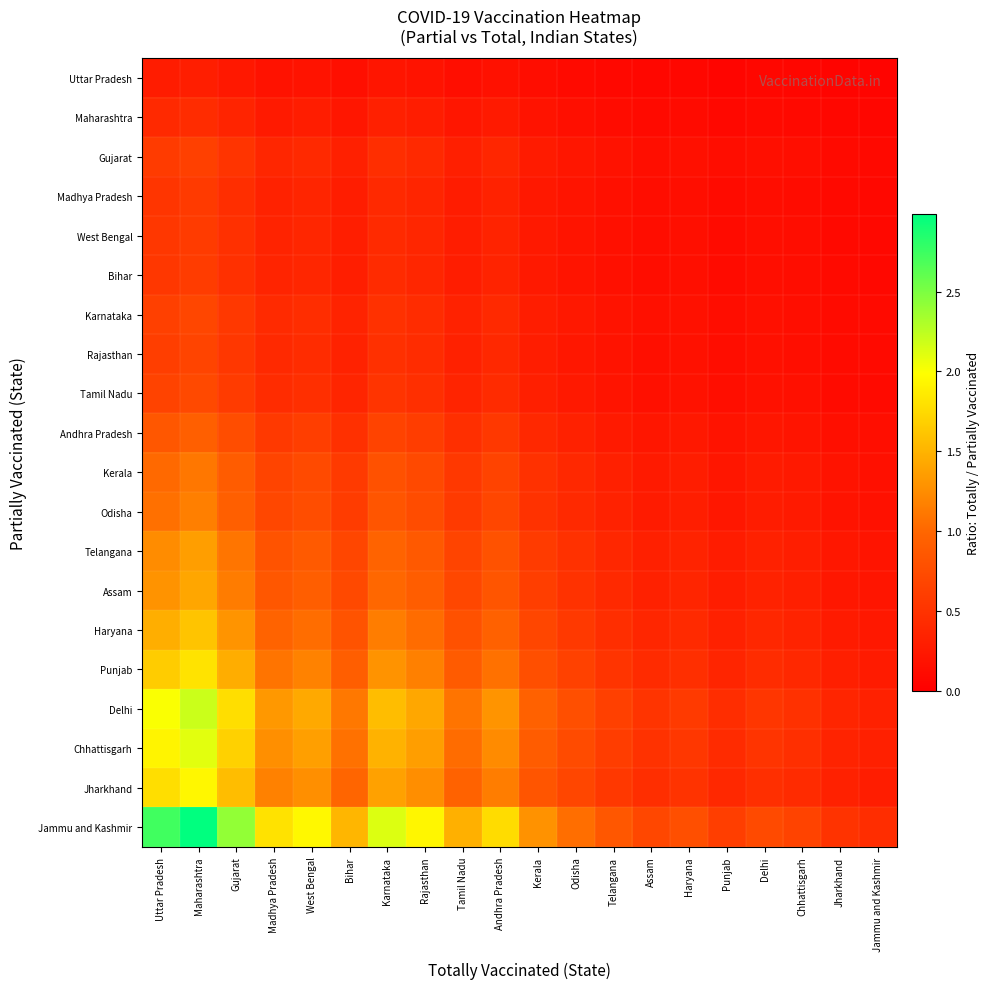

Reading left to right, list all the values displayed in this chart.

Uttar Pradesh: Uttar Pradesh=0.3	Maharashtra=0.3	Gujarat=0.2	Madhya Pradesh=0.2	West Bengal=0.2	Bihar=0.2	Karnataka=0.2	Rajasthan=0.2	Tamil Nadu=0.1	Andhra Pradesh=0.2	Kerala=0.1	Odisha=0.1	Telangana=0.1	Assam=0.1	Haryana=0.1	Punjab=0.1	Delhi=0.1	Chhattisgarh=0.1	Jharkhand=0.1	Jammu and Kashmir=0.0
Maharashtra: Uttar Pradesh=0.4	Maharashtra=0.4	Gujarat=0.4	Madhya Pradesh=0.3	West Bengal=0.3	Bihar=0.2	Karnataka=0.3	Rajasthan=0.3	Tamil Nadu=0.2	Andhra Pradesh=0.3	Kerala=0.2	Odisha=0.2	Telangana=0.1	Assam=0.1	Haryana=0.1	Punjab=0.1	Delhi=0.1	Chhattisgarh=0.1	Jharkhand=0.1	Jammu and Kashmir=0.1
Gujarat: Uttar Pradesh=0.6	Maharashtra=0.6	Gujarat=0.5	Madhya Pradesh=0.4	West Bengal=0.4	Bihar=0.3	Karnataka=0.5	Rajasthan=0.4	Tamil Nadu=0.3	Andhra Pradesh=0.4	Kerala=0.3	Odisha=0.2	Telangana=0.2	Assam=0.1	Haryana=0.2	Punjab=0.1	Delhi=0.2	Chhattisgarh=0.1	Jharkhand=0.1	Jammu and Kashmir=0.1
Madhya Pradesh: Uttar Pradesh=0.5	Maharashtra=0.6	Gujarat=0.5	Madhya Pradesh=0.3	West Bengal=0.4	Bihar=0.3	Karnataka=0.4	Rajasthan=0.4	Tamil Nadu=0.3	Andhra Pradesh=0.3	Kerala=0.2	Odisha=0.2	Telangana=0.2	Assam=0.1	Haryana=0.1	Punjab=0.1	Delhi=0.1	Chhattisgarh=0.1	Jharkhand=0.1	Jammu and Kashmir=0.1
West Bengal: Uttar Pradesh=0.5	Maharashtra=0.6	Gujarat=0.5	Madhya Pradesh=0.4	West Bengal=0.4	Bihar=0.3	Karnataka=0.4	Rajasthan=0.4	Tamil Nadu=0.3	Andhra Pradesh=0.3	Kerala=0.3	Odisha=0.2	Telangana=0.2	Assam=0.1	Haryana=0.2	Punjab=0.1	Delhi=0.1	Chhattisgarh=0.1	Jharkhand=0.1	Jammu and Kashmir=0.1
Bihar: Uttar Pradesh=0.5	Maharashtra=0.6	Gujarat=0.5	Madhya Pradesh=0.4	West Bengal=0.4	Bihar=0.3	Karnataka=0.4	Rajasthan=0.4	Tamil Nadu=0.3	Andhra Pradesh=0.3	Kerala=0.3	Odisha=0.2	Telangana=0.2	Assam=0.1	Haryana=0.2	Punjab=0.1	Delhi=0.1	Chhattisgarh=0.1	Jharkhand=0.1	Jammu and Kashmir=0.1
Karnataka: Uttar Pradesh=0.6	Maharashtra=0.7	Gujarat=0.6	Madhya Pradesh=0.4	West Bengal=0.4	Bihar=0.3	Karnataka=0.5	Rajasthan=0.4	Tamil Nadu=0.3	Andhra Pradesh=0.4	Kerala=0.3	Odisha=0.2	Telangana=0.2	Assam=0.2	Haryana=0.2	Punjab=0.1	Delhi=0.2	Chhattisgarh=0.2	Jharkhand=0.1	Jammu and Kashmir=0.1
Rajasthan: Uttar Pradesh=0.6	Maharashtra=0.7	Gujarat=0.5	Madhya Pradesh=0.4	West Bengal=0.4	Bihar=0.3	Karnataka=0.5	Rajasthan=0.4	Tamil Nadu=0.3	Andhra Pradesh=0.4	Kerala=0.3	Odisha=0.2	Telangana=0.2	Assam=0.2	Haryana=0.2	Punjab=0.1	Delhi=0.2	Chhattisgarh=0.1	Jharkhand=0.1	Jammu and Kashmir=0.1
Tamil Nadu: Uttar Pradesh=0.7	Maharashtra=0.7	Gujarat=0.6	Madhya Pradesh=0.4	West Bengal=0.5	Bihar=0.4	Karnataka=0.5	Rajasthan=0.5	Tamil Nadu=0.4	Andhra Pradesh=0.4	Kerala=0.3	Odisha=0.3	Telangana=0.2	Assam=0.2	Haryana=0.2	Punjab=0.1	Delhi=0.2	Chhattisgarh=0.2	Jharkhand=0.1	Jammu and Kashmir=0.1
Andhra Pradesh: Uttar Pradesh=0.9	Maharashtra=0.9	Gujarat=0.8	Madhya Pradesh=0.6	West Bengal=0.6	Bihar=0.5	Karnataka=0.7	Rajasthan=0.6	Tamil Nadu=0.5	Andhra Pradesh=0.6	Kerala=0.4	Odisha=0.3	Telangana=0.3	Assam=0.2	Haryana=0.2	Punjab=0.2	Delhi=0.2	Chhattisgarh=0.2	Jharkhand=0.2	Jammu and Kashmir=0.1
Kerala: Uttar Pradesh=1.0	Maharashtra=1.1	Gujarat=0.9	Madhya Pradesh=0.7	West Bengal=0.7	Bihar=0.6	Karnataka=0.8	Rajasthan=0.7	Tamil Nadu=0.6	Andhra Pradesh=0.7	Kerala=0.5	Odisha=0.4	Telangana=0.3	Assam=0.3	Haryana=0.3	Punjab=0.2	Delhi=0.3	Chhattisgarh=0.2	Jharkhand=0.2	Jammu and Kashmir=0.2
Odisha: Uttar Pradesh=1.1	Maharashtra=1.2	Gujarat=0.9	Madhya Pradesh=0.7	West Bengal=0.8	Bihar=0.6	Karnataka=0.8	Rajasthan=0.8	Tamil Nadu=0.6	Andhra Pradesh=0.7	Kerala=0.5	Odisha=0.4	Telangana=0.3	Assam=0.3	Haryana=0.3	Punjab=0.2	Delhi=0.3	Chhattisgarh=0.3	Jharkhand=0.2	Jammu and Kashmir=0.2
Telangana: Uttar Pradesh=1.2	Maharashtra=1.4	Gujarat=1.1	Madhya Pradesh=0.8	West Bengal=0.9	Bihar=0.7	Karnataka=1.0	Rajasthan=0.9	Tamil Nadu=0.7	Andhra Pradesh=0.8	Kerala=0.6	Odisha=0.5	Telangana=0.4	Assam=0.3	Haryana=0.4	Punjab=0.3	Delhi=0.3	Chhattisgarh=0.3	Jharkhand=0.2	Jammu and Kashmir=0.2
Assam: Uttar Pradesh=1.3	Maharashtra=1.4	Gujarat=1.1	Madhya Pradesh=0.9	West Bengal=0.9	Bihar=0.7	Karnataka=1.0	Rajasthan=0.9	Tamil Nadu=0.7	Andhra Pradesh=0.8	Kerala=0.6	Odisha=0.5	Telangana=0.4	Assam=0.3	Haryana=0.4	Punjab=0.3	Delhi=0.3	Chhattisgarh=0.3	Jharkhand=0.2	Jammu and Kashmir=0.2
Haryana: Uttar Pradesh=1.5	Maharashtra=1.6	Gujarat=1.3	Madhya Pradesh=1.0	West Bengal=1.0	Bihar=0.8	Karnataka=1.1	Rajasthan=1.0	Tamil Nadu=0.8	Andhra Pradesh=0.9	Kerala=0.7	Odisha=0.6	Telangana=0.5	Assam=0.4	Haryana=0.4	Punjab=0.3	Delhi=0.4	Chhattisgarh=0.4	Jharkhand=0.3	Jammu and Kashmir=0.2
Punjab: Uttar Pradesh=1.7	Maharashtra=1.8	Gujarat=1.5	Madhya Pradesh=1.1	West Bengal=1.2	Bihar=0.9	Karnataka=1.3	Rajasthan=1.2	Tamil Nadu=0.9	Andhra Pradesh=1.1	Kerala=0.8	Odisha=0.6	Telangana=0.5	Assam=0.4	Haryana=0.5	Punjab=0.4	Delhi=0.4	Chhattisgarh=0.4	Jharkhand=0.3	Jammu and Kashmir=0.3
Delhi: Uttar Pradesh=2.0	Maharashtra=2.2	Gujarat=1.8	Madhya Pradesh=1.3	West Bengal=1.4	Bihar=1.1	Karnataka=1.6	Rajasthan=1.4	Tamil Nadu=1.1	Andhra Pradesh=1.3	Kerala=0.9	Odisha=0.8	Telangana=0.6	Assam=0.5	Haryana=0.6	Punjab=0.4	Delhi=0.5	Chhattisgarh=0.5	Jharkhand=0.4	Jammu and Kashmir=0.3
Chhattisgarh: Uttar Pradesh=1.9	Maharashtra=2.1	Gujarat=1.7	Madhya Pradesh=1.3	West Bengal=1.4	Bihar=1.1	Karnataka=1.5	Rajasthan=1.4	Tamil Nadu=1.0	Andhra Pradesh=1.2	Kerala=0.9	Odisha=0.7	Telangana=0.6	Assam=0.5	Haryana=0.5	Punjab=0.4	Delhi=0.5	Chhattisgarh=0.5	Jharkhand=0.4	Jammu and Kashmir=0.3
Jharkhand: Uttar Pradesh=1.8	Maharashtra=1.9	Gujarat=1.6	Madhya Pradesh=1.2	West Bengal=1.3	Bihar=1.0	Karnataka=1.4	Rajasthan=1.3	Tamil Nadu=1.0	Andhra Pradesh=1.1	Kerala=0.8	Odisha=0.7	Telangana=0.6	Assam=0.5	Haryana=0.5	Punjab=0.4	Delhi=0.5	Chhattisgarh=0.4	Jharkhand=0.3	Jammu and Kashmir=0.3
Jammu and Kashmir: Uttar Pradesh=2.7	Maharashtra=3.0	Gujarat=2.4	Madhya Pradesh=1.8	West Bengal=1.9	Bihar=1.5	Karnataka=2.1	Rajasthan=1.9	Tamil Nadu=1.5	Andhra Pradesh=1.8	Kerala=1.3	Odisha=1.1	Telangana=0.9	Assam=0.7	Haryana=0.8	Punjab=0.6	Delhi=0.7	Chhattisgarh=0.7	Jharkhand=0.5	Jammu and Kashmir=0.4